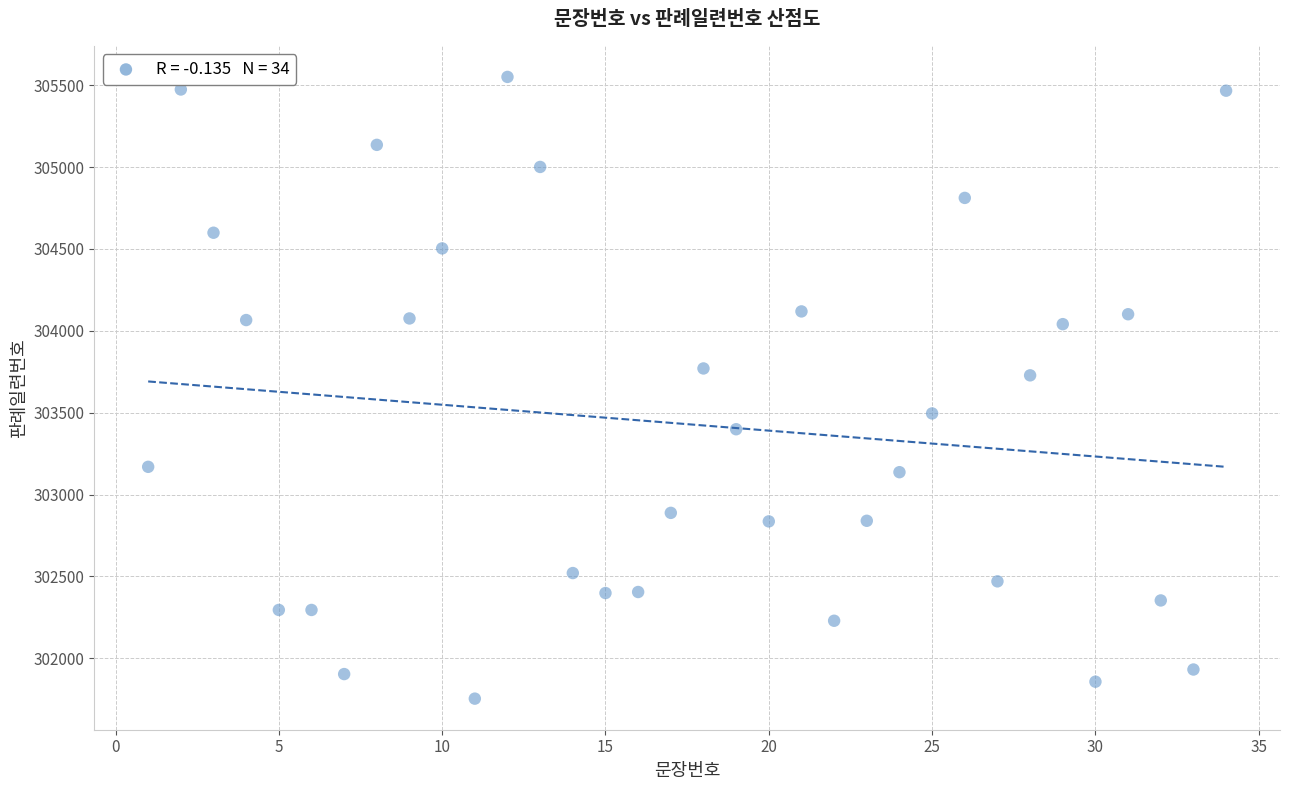

What Y value in the scatter plot is closest to 303651?

303727.9